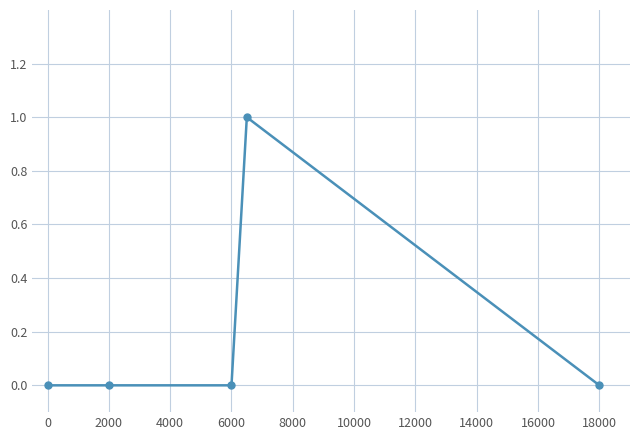

Reading left to right, extract all data points from this chart.

0	0	0	1	0